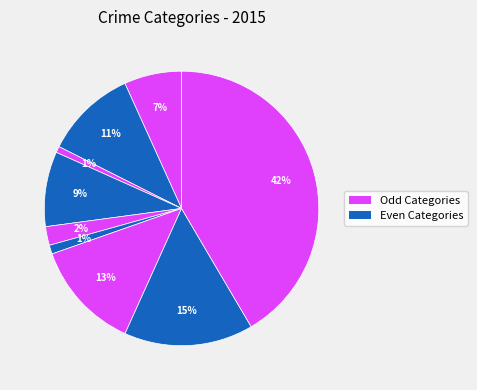

How many segments does this pie chart have?

9